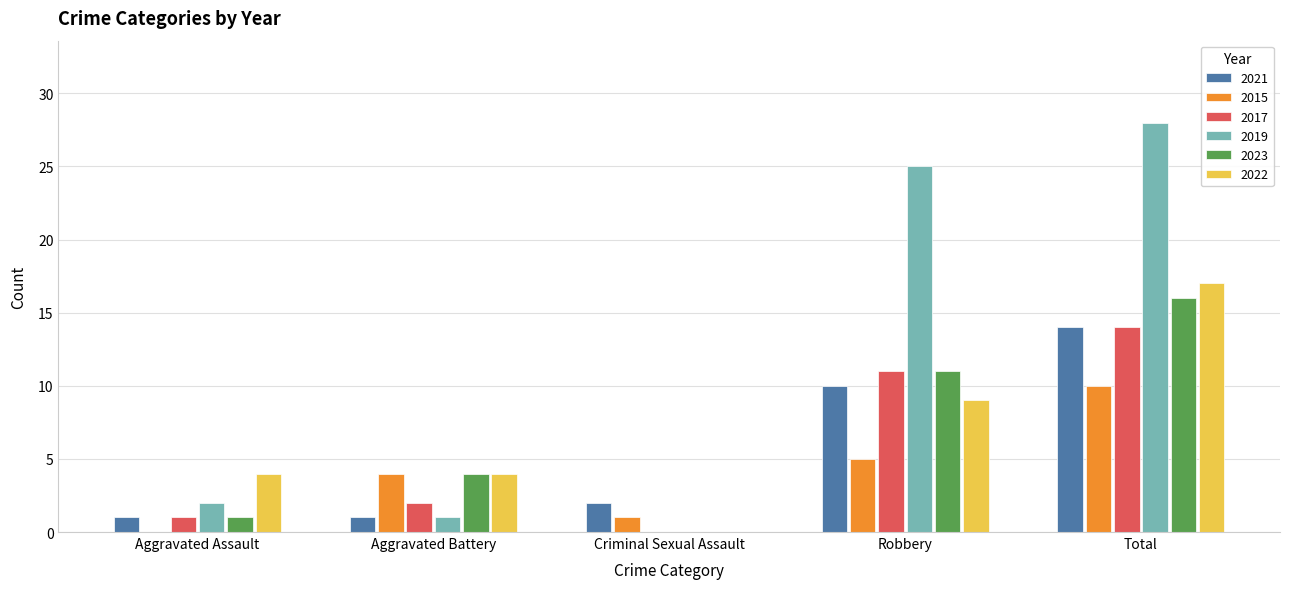

At which category is the sum across all series the highest?

Total